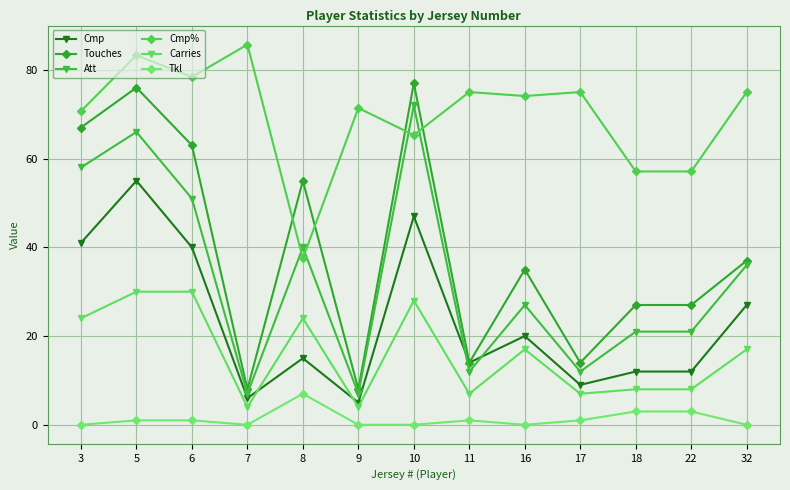

The Cmp series shows 22.5 at 6. True or false?

False